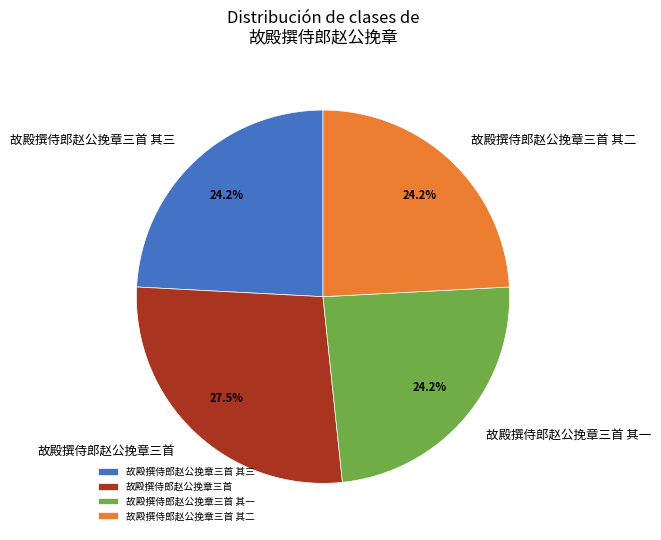

Between 故殿撰侍郎赵公挽章三首 and 故殿撰侍郎赵公挽章三首 其三, which is larger?

故殿撰侍郎赵公挽章三首